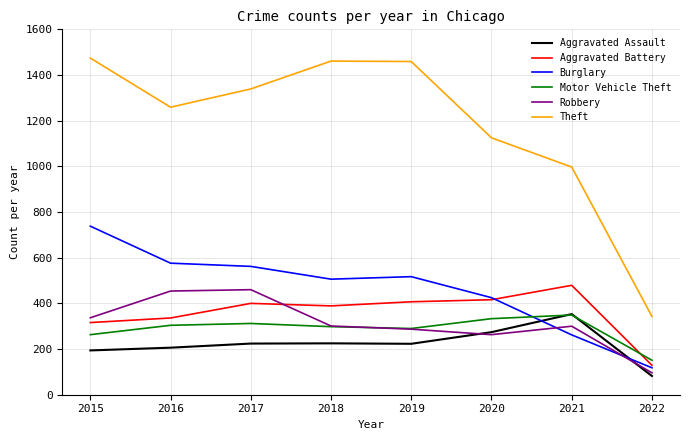

What is the maximum value for Aggravated Battery?

479